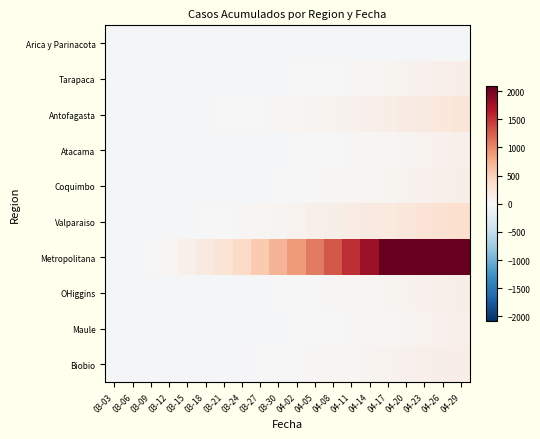

Reading left to right, extract all data points from this chart.

Arica y Parinacota: 03-03=-46	03-06=-46	03-09=-46	03-12=-46	03-15=-46	03-18=-46	03-21=-45	03-24=-45	03-27=-45	03-30=-44	04-02=-44	04-05=-44	04-08=-44	04-11=-43	04-14=-43	04-17=-43	04-20=-42	04-23=-40	04-26=-40	04-29=-40
Tarapaca: 03-03=-46	03-06=-46	03-09=-46	03-12=-46	03-15=-44	03-18=-41	03-21=-38	03-24=-34	03-27=-28	03-30=-21	04-02=-13	04-05=-4	04-08=9	04-11=22	04-14=36	04-17=52	04-20=69	04-23=88	04-26=110	04-29=134
Antofagasta: 03-03=-45	03-06=-43	03-09=-40	03-12=-36	03-15=-31	03-18=-24	03-21=-16	03-24=-6	03-27=6	03-30=19	04-02=34	04-05=51	04-08=70	04-11=91	04-14=114	04-17=139	04-20=166	04-23=195	04-26=226	04-29=259
Atacama: 03-03=-46	03-06=-46	03-09=-45	03-12=-44	03-15=-42	03-18=-39	03-21=-35	03-24=-30	03-27=-24	03-30=-17	04-02=-9	04-05=0	04-08=10	04-11=21	04-14=33	04-17=46	04-20=60	04-23=75	04-26=91	04-29=108
Coquimbo: 03-03=-46	03-06=-45	03-09=-44	03-12=-42	03-15=-39	03-18=-35	03-21=-30	03-24=-24	03-27=-17	03-30=-9	04-02=0	04-05=10	04-08=21	04-11=33	04-14=46	04-17=60	04-20=75	04-23=91	04-26=108	04-29=126
Valparaiso: 03-03=-44	03-06=-41	03-09=-36	03-12=-29	03-15=-20	03-18=-9	03-21=4	03-24=19	03-27=36	03-30=55	04-02=76	04-05=99	04-08=124	04-11=151	04-14=180	04-17=211	04-20=244	04-23=279	04-26=316	04-29=355
Metropolitana: 03-03=-36	03-06=-21	03-09=4	03-12=44	03-15=104	03-18=184	03-21=284	03-24=404	03-27=544	03-30=704	04-02=884	04-05=1084	04-08=1304	04-11=1544	04-14=1804	04-17=2084	04-20=2384	04-23=2704	04-26=3044	04-29=3404
OHiggins: 03-03=-46	03-06=-45	03-09=-44	03-12=-42	03-15=-39	03-18=-35	03-21=-30	03-24=-24	03-27=-17	03-30=-9	04-02=0	04-05=10	04-08=21	04-11=33	04-14=46	04-17=60	04-20=75	04-23=91	04-26=108	04-29=126
Maule: 03-03=-46	03-06=-46	03-09=-45	03-12=-44	03-15=-42	03-18=-39	03-21=-35	03-24=-30	03-27=-24	03-30=-17	04-02=-9	04-05=0	04-08=10	04-11=21	04-14=33	04-17=46	04-20=60	04-23=75	04-26=91	04-29=108
Biobio: 03-03=-45	03-06=-44	03-09=-42	03-12=-39	03-15=-35	03-18=-30	03-21=-24	03-24=-17	03-27=-9	03-30=0	04-02=10	04-05=21	04-08=33	04-11=46	04-14=60	04-17=75	04-20=91	04-23=108	04-26=126	04-29=145